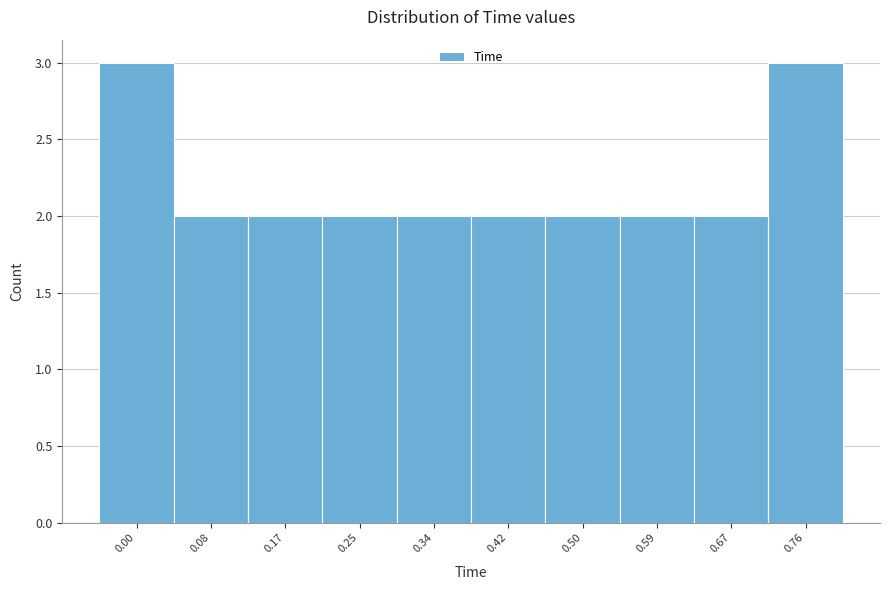

Reading left to right, list all the values displayed in this chart.

3	2	2	2	2	2	2	2	2	3